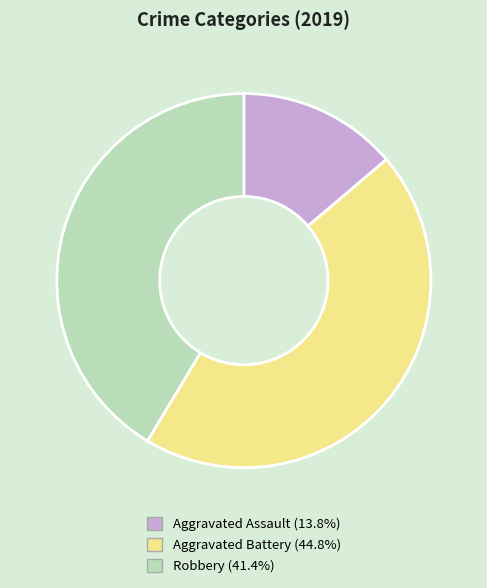

Does Robbery account for over 50% of the chart?

No